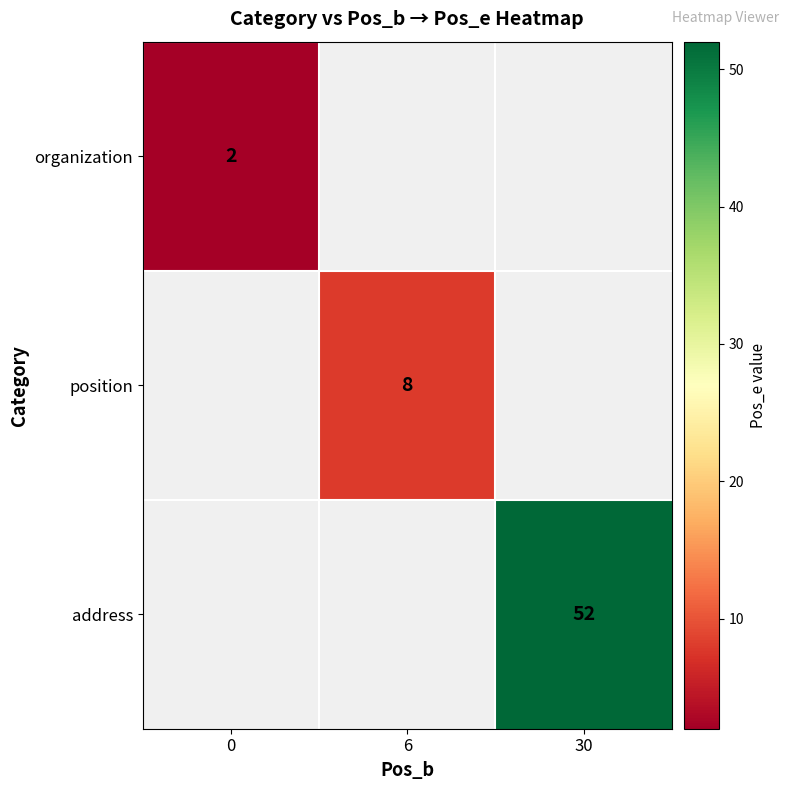

Which category has the highest value across all series?

30